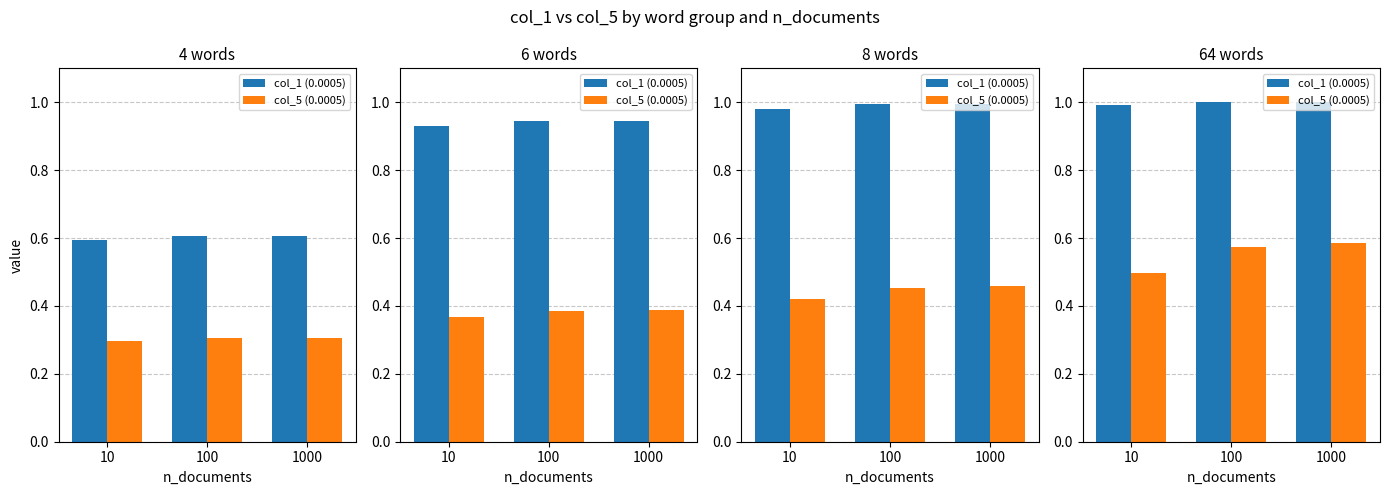

Is it true that col_5 (0.0005) equals 0.6 at 1000?

True